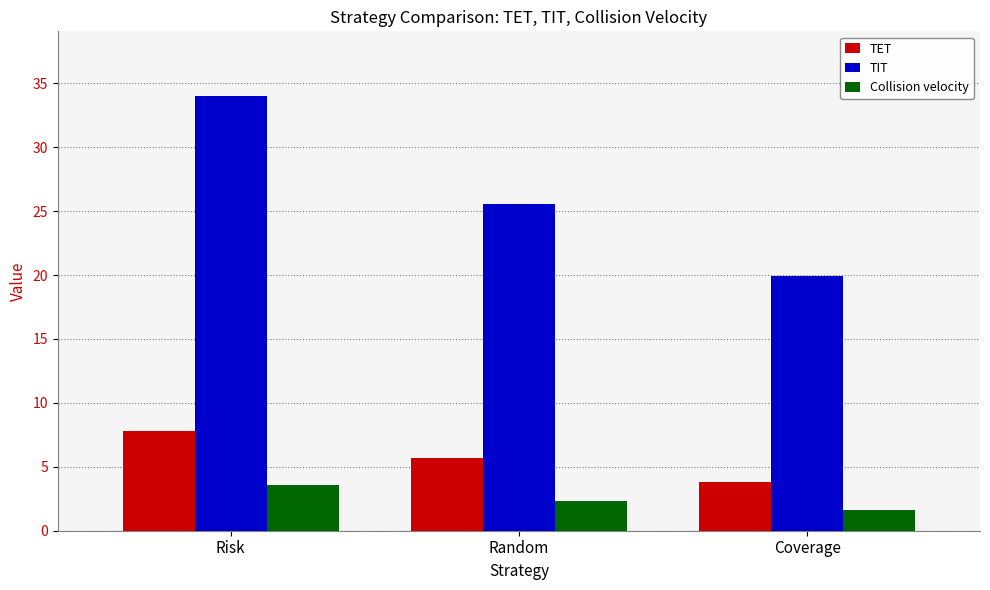

Does the chart contain stacked bars?

No